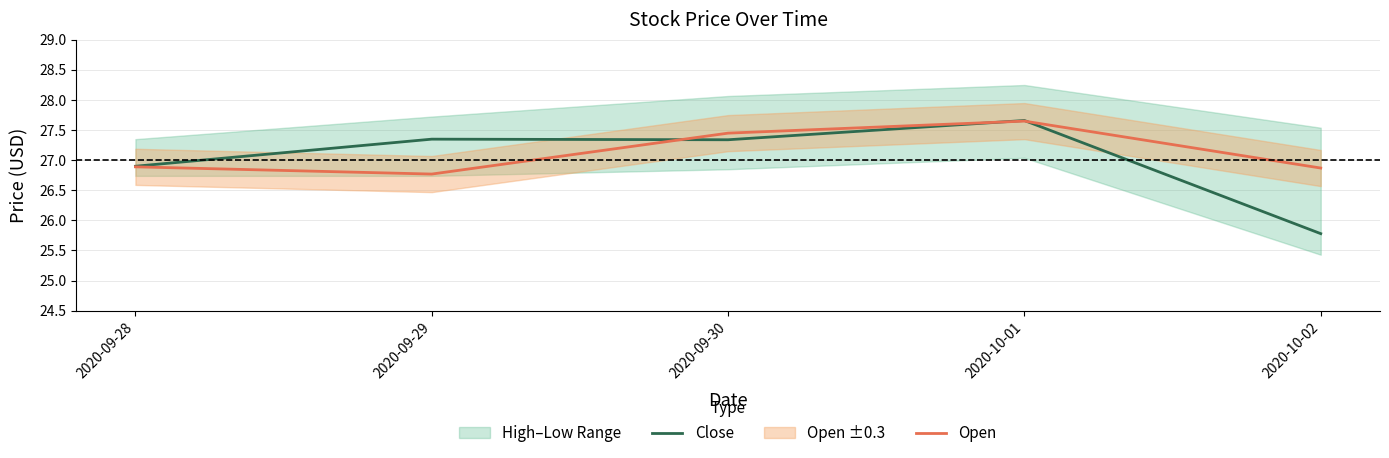

True or false: Open and Close cross at least once.

True